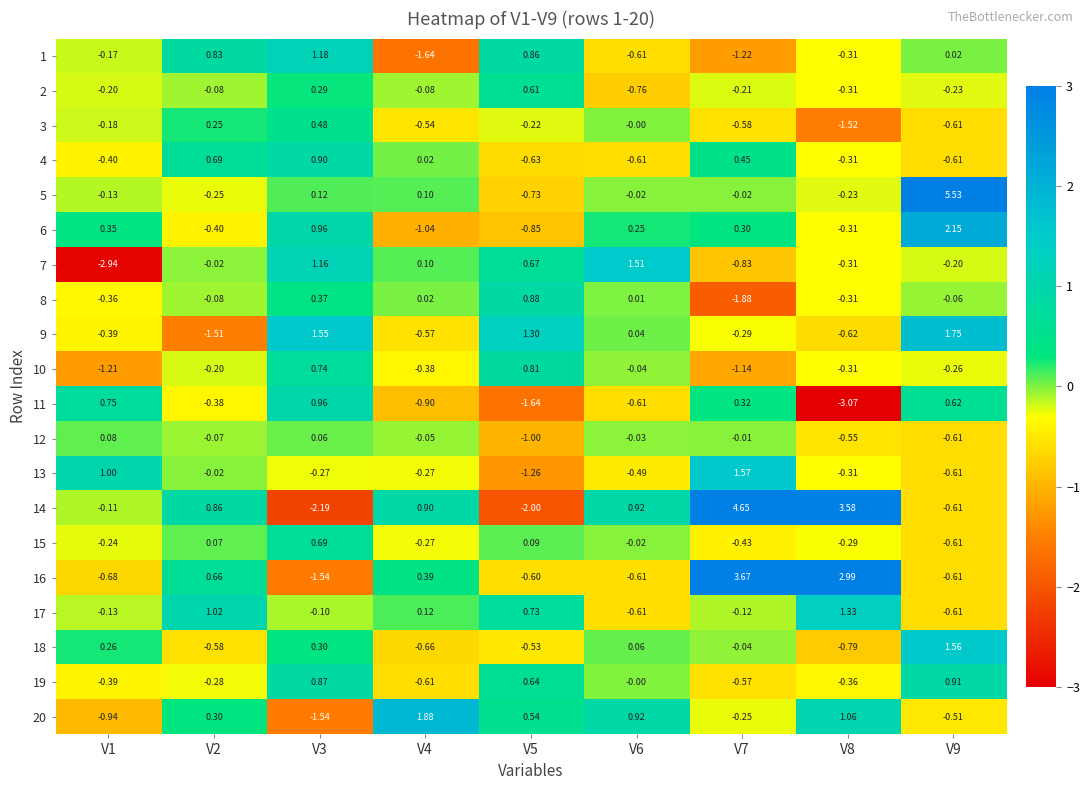

At how many categories does at least one series exceed 3?

3